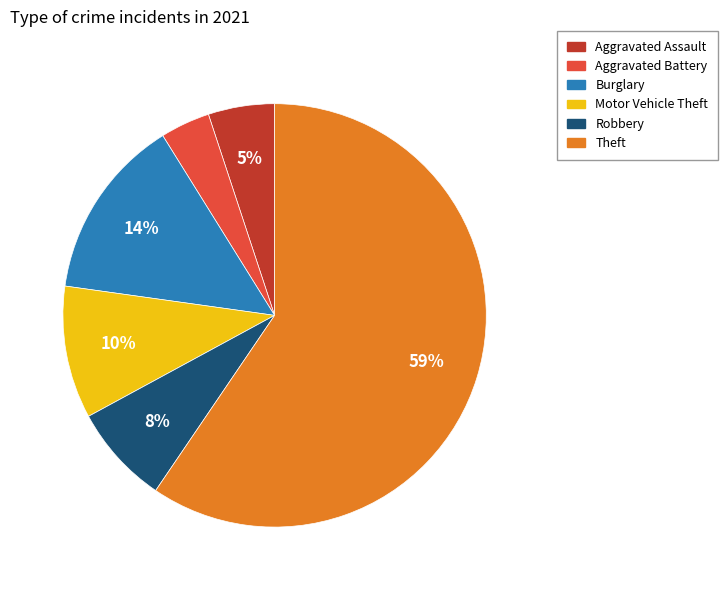

True or false: Burglary accounts for 14% of the total.

True